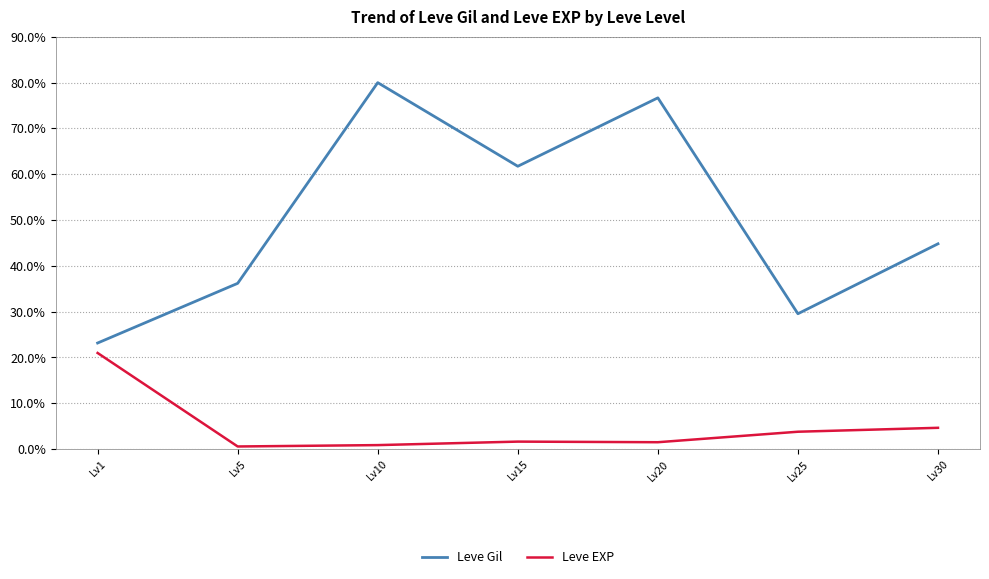

How many interior local peaks does the Leve Gil series have?

2